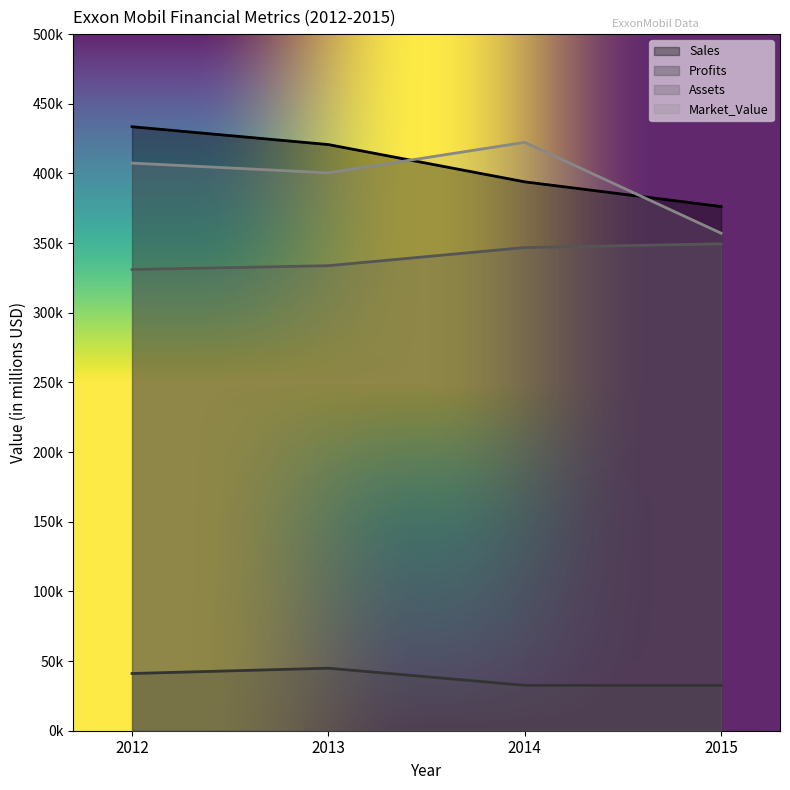

At which category is the sum across all series the highest?

2012